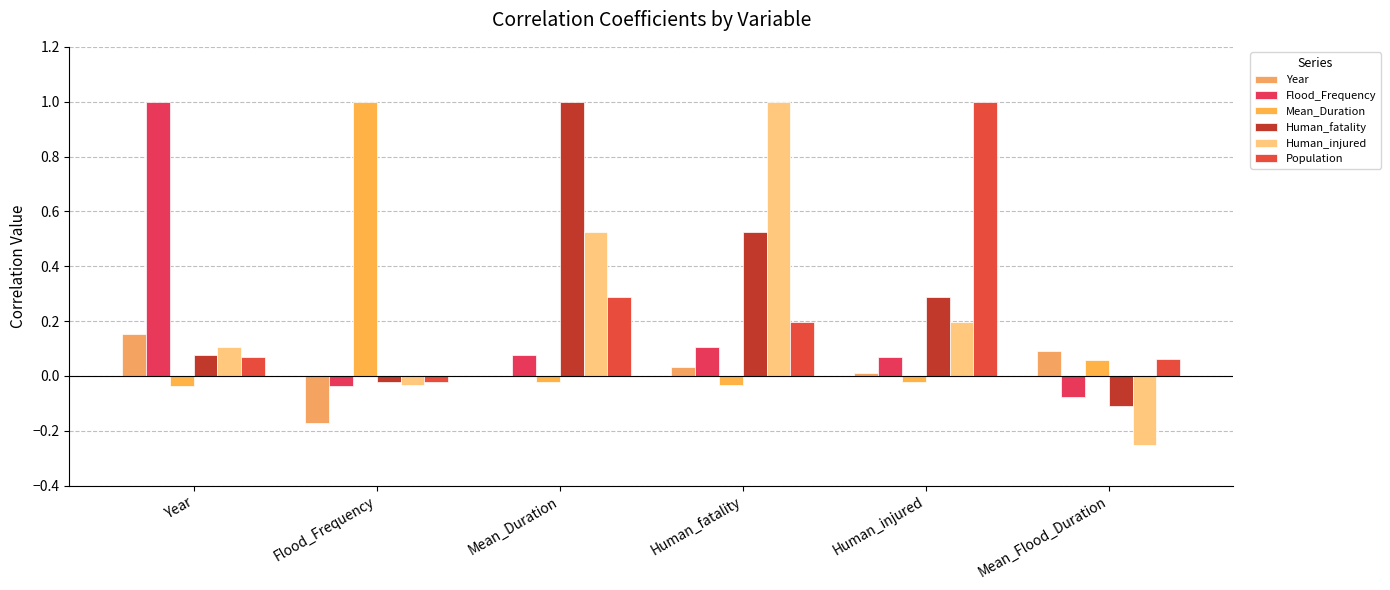

Which series has the largest total across all categories?

Human_fatality